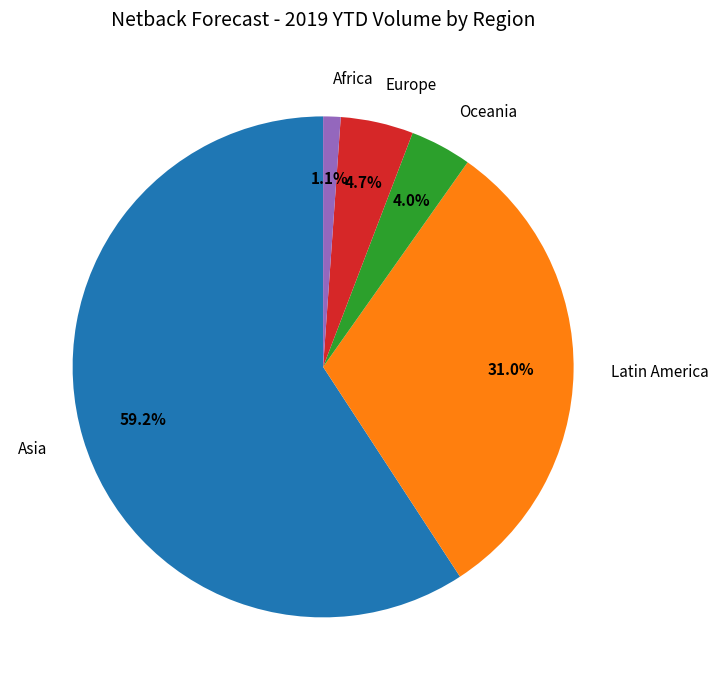

What is the largest slice in the pie chart?

Asia